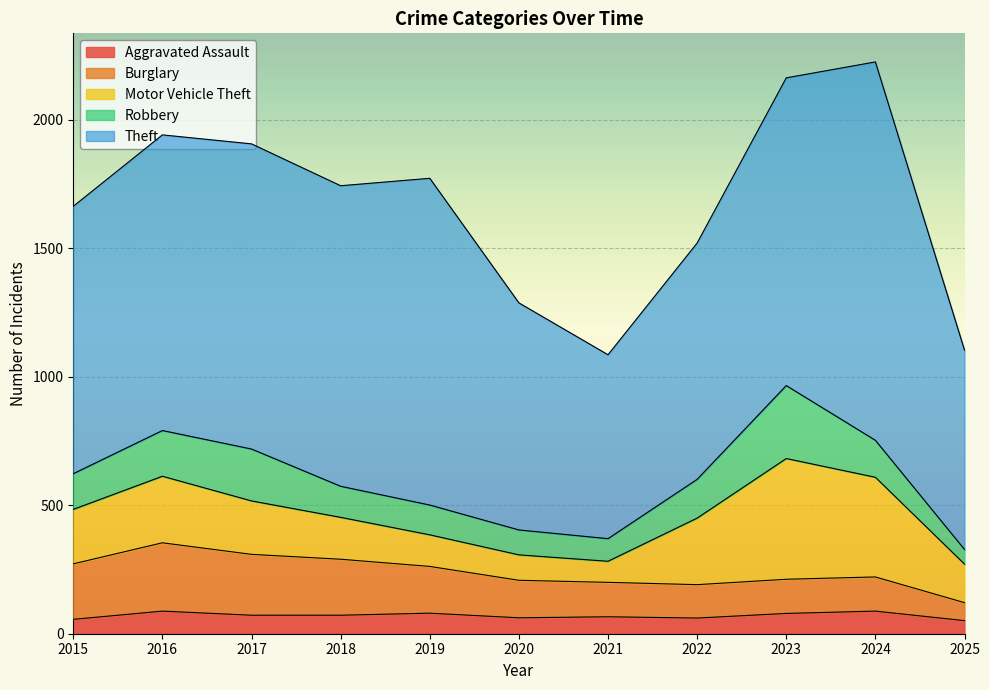

How many interior local valleys does the Aggravated Assault series have?

2